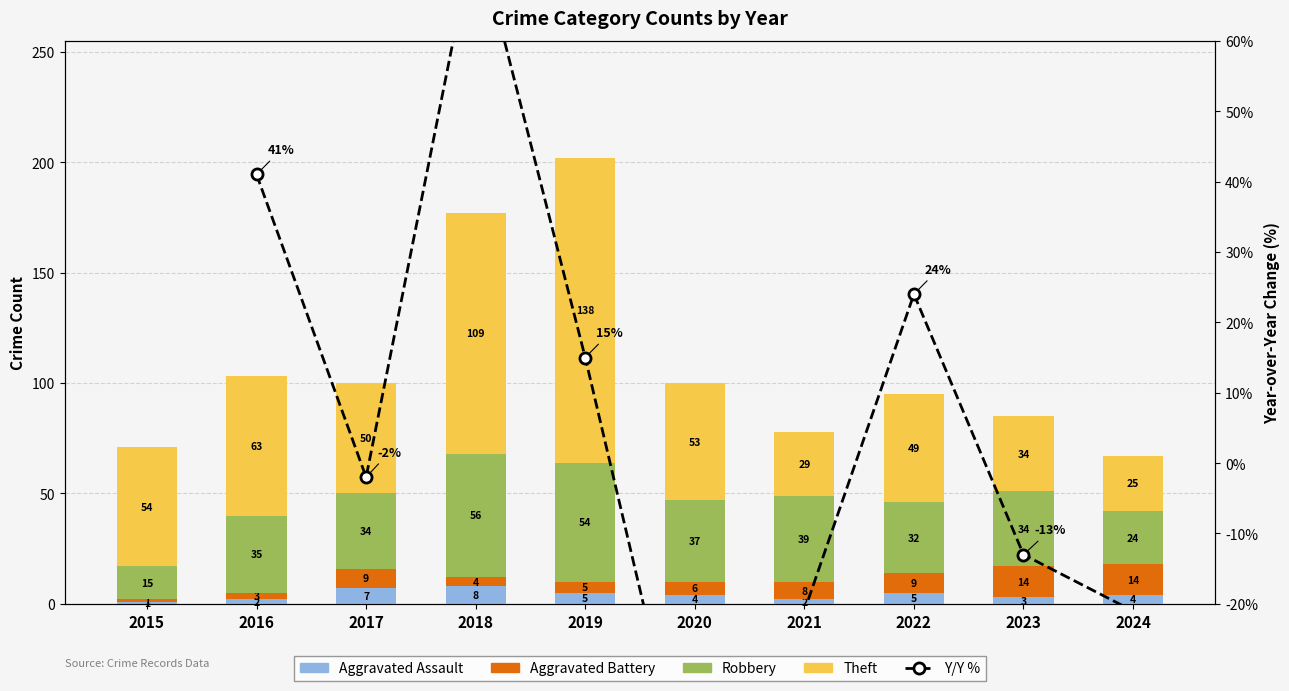

What is the value of the Aggravated Battery bar at the 9th from the left?

14.0